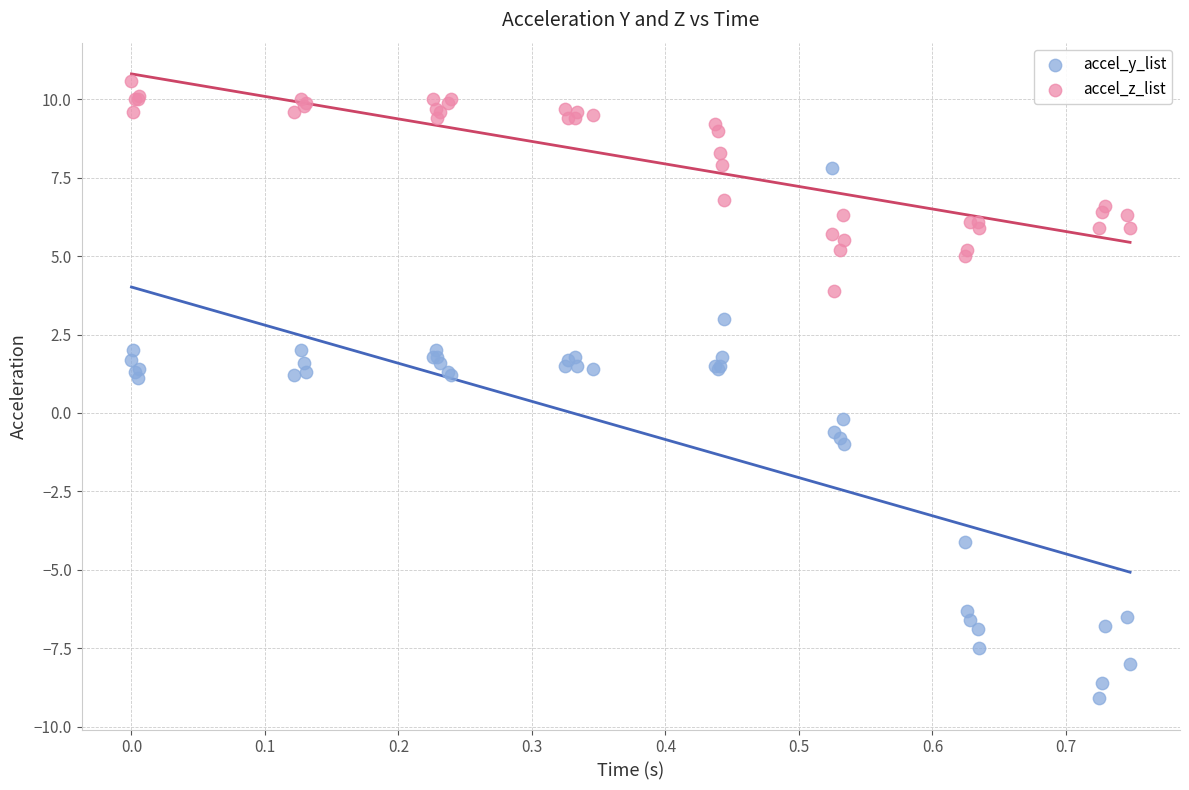

Which series has the largest Y range (max minus min)?

accel_y_list